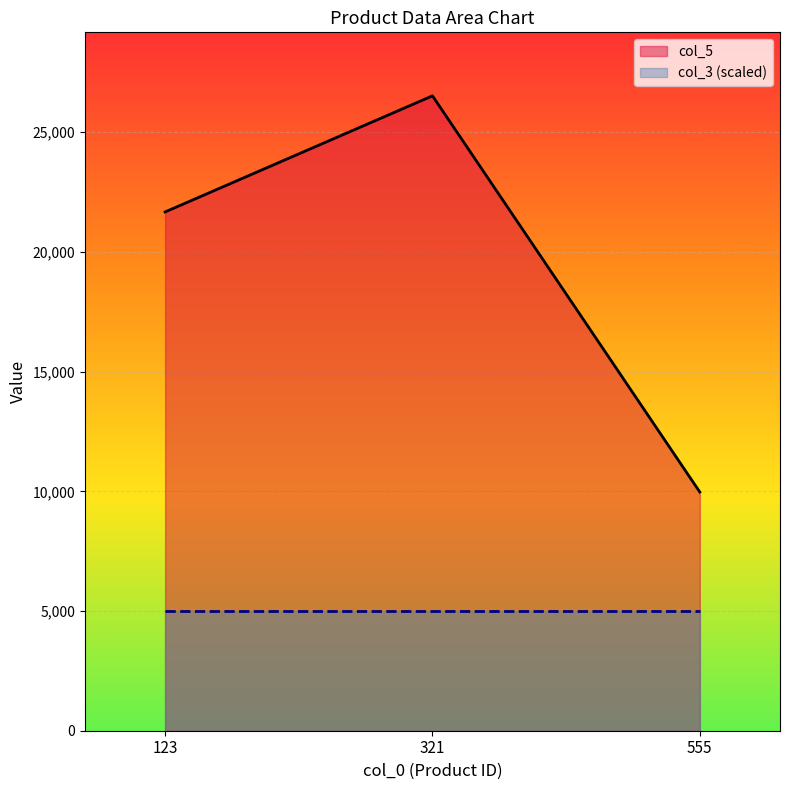

The chart shows a value of 9970 at 555. True or false?

True